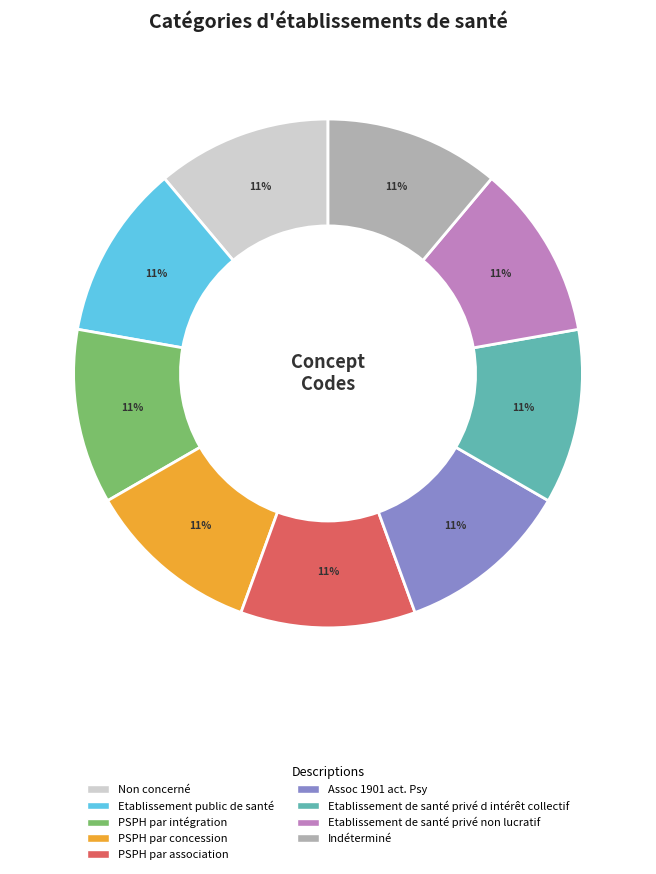

To the nearest percent, what is the difference between the Assoc 1901 act. Psy and PSPH par intégration slice percentages?

0%